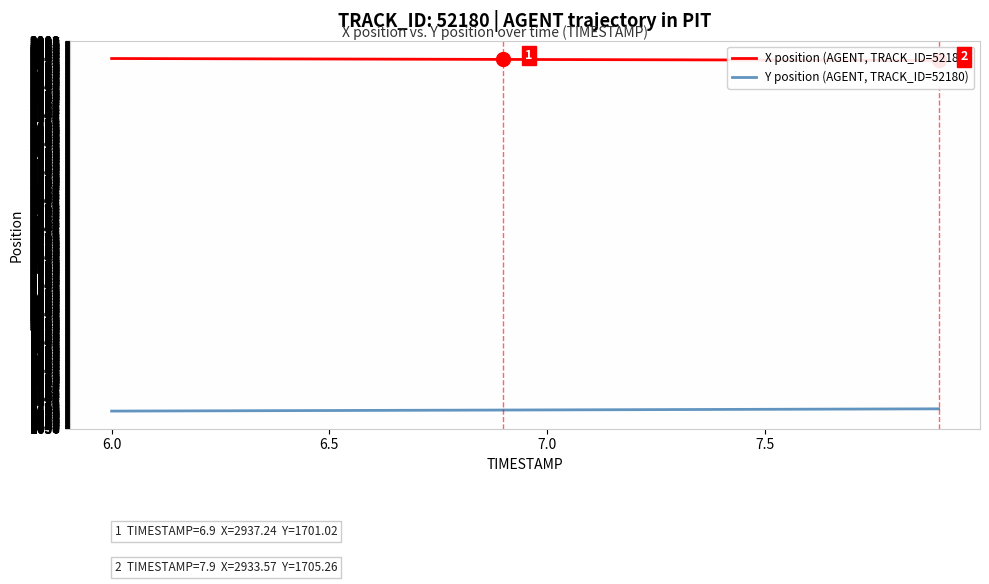

How many series are shown in this chart?

2